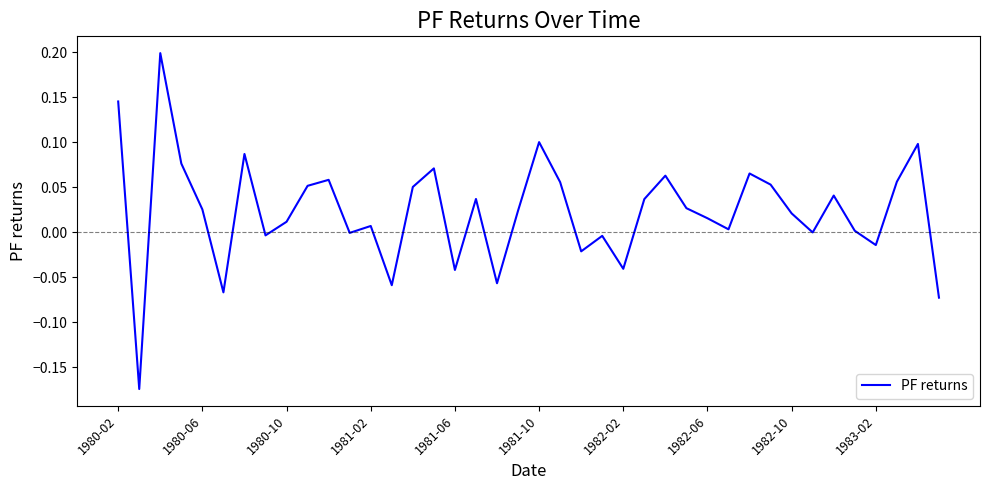

What is the greatest value displayed?

0.2